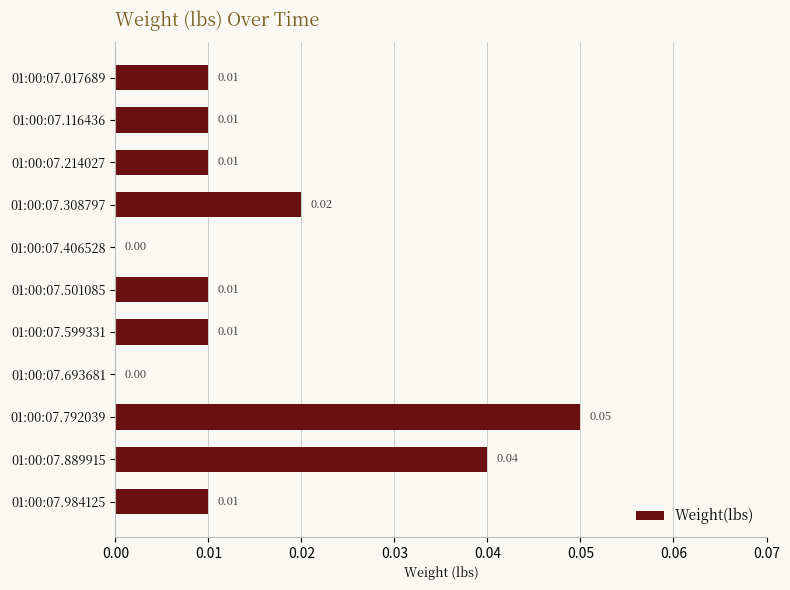

Which has a higher value, 01:00:07.214027 or 01:00:07.889915?

01:00:07.889915